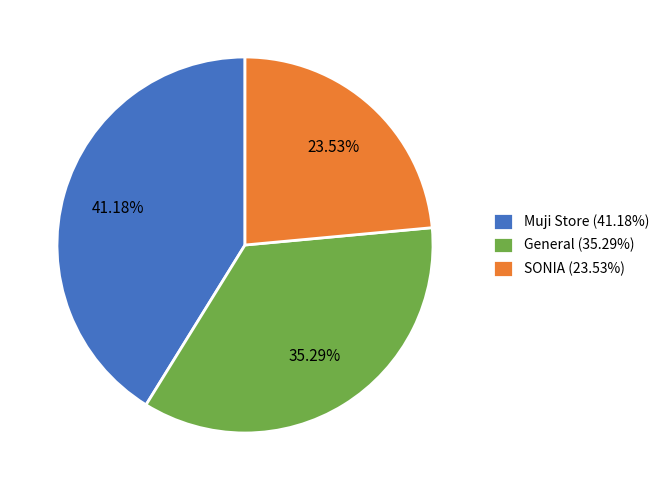

To the nearest percent, what is the difference between the largest and smallest slice percentages?

18%